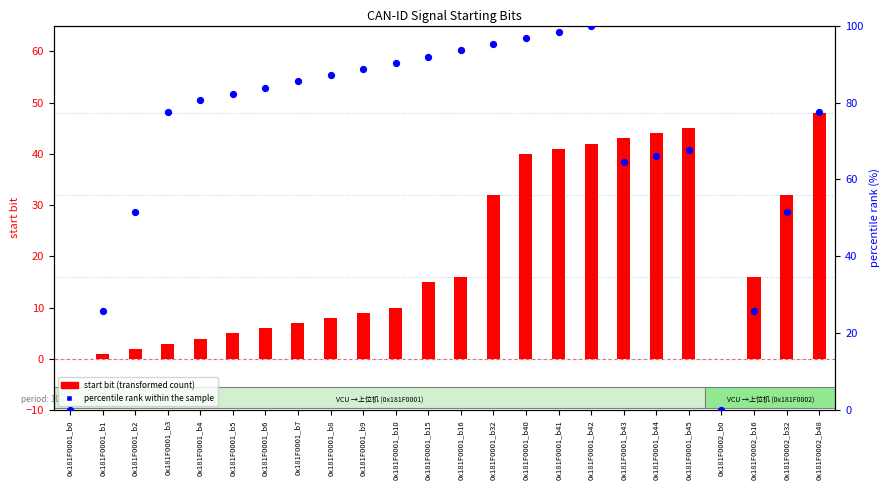

Which series contains the highest Y value?

percentile rank within the sample